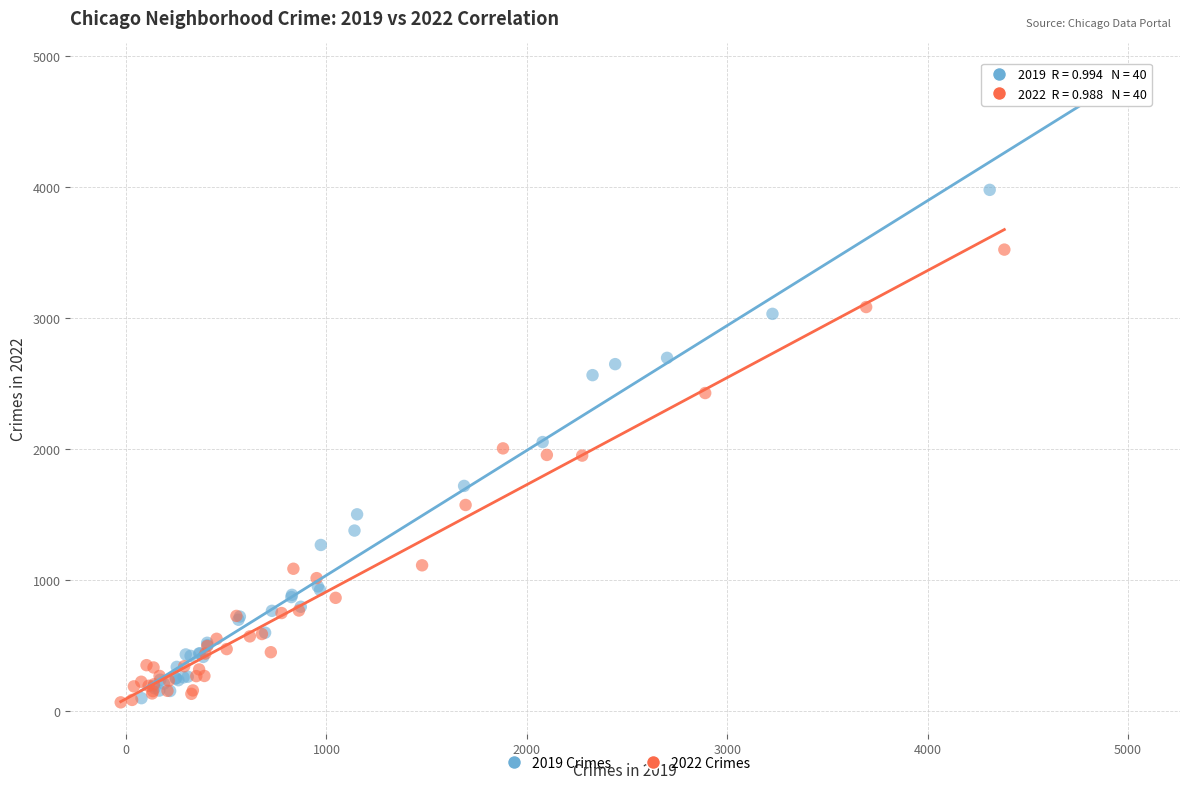

Which series has the widest spread of Y values?

2019 Crimes